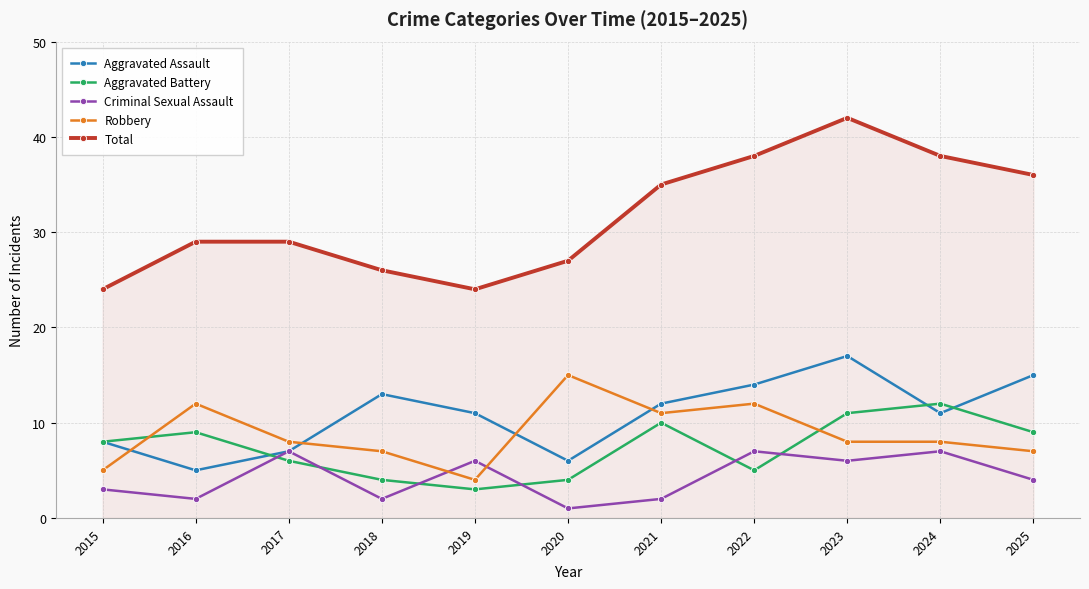

True or false: Total and Aggravated Assault intersect in this chart.

False